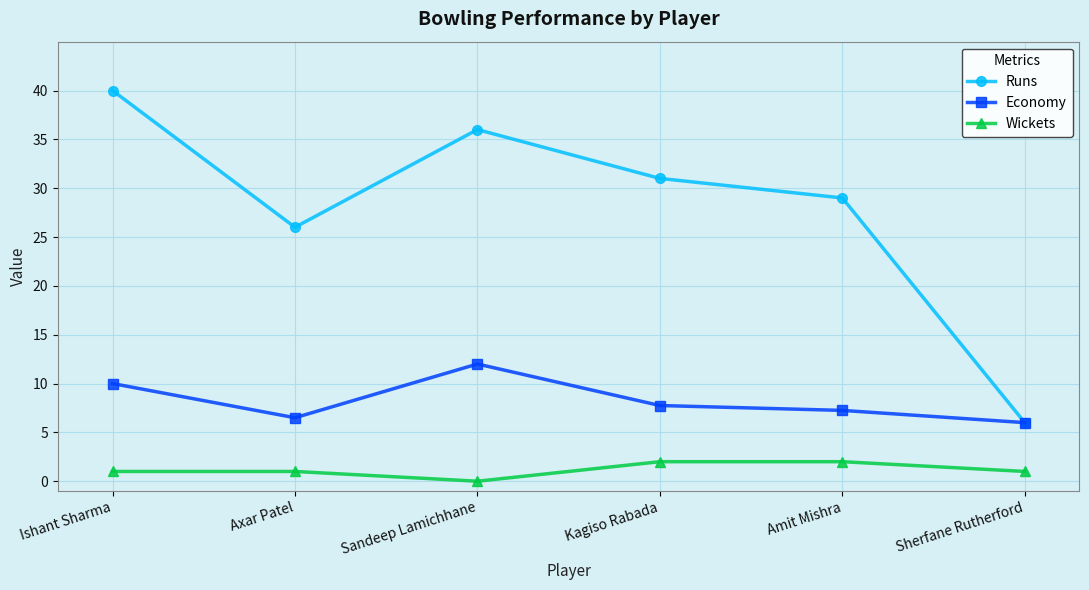

At which category does Economy reach its first local peak?

Sandeep Lamichhane